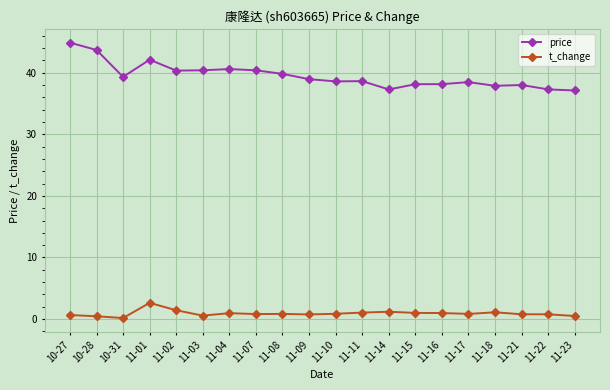

Which series has the widest spread of values?

price